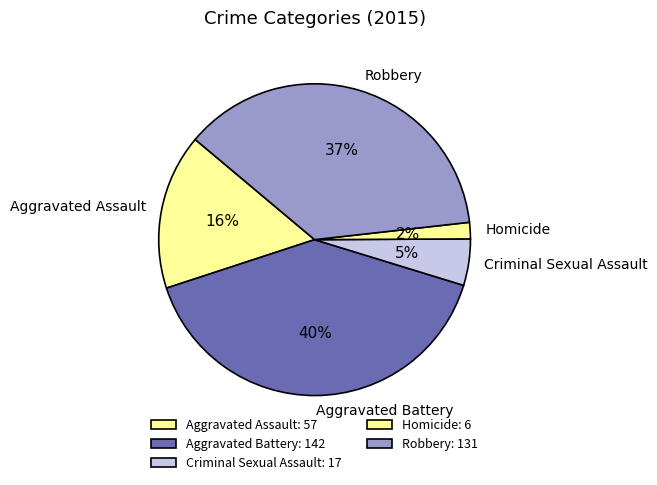

Which slice is the largest?

Aggravated Battery